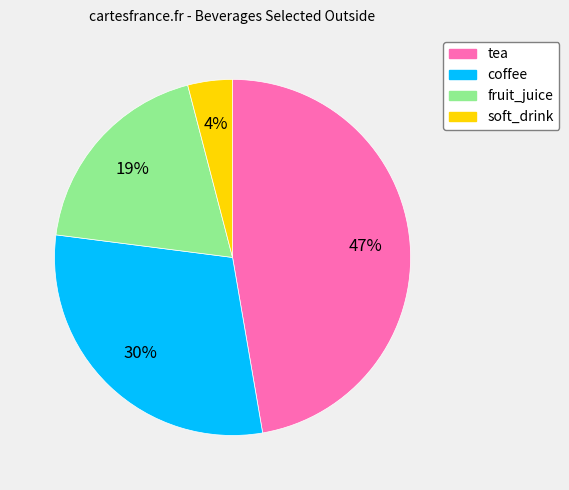

How many slices are in this pie chart?

4